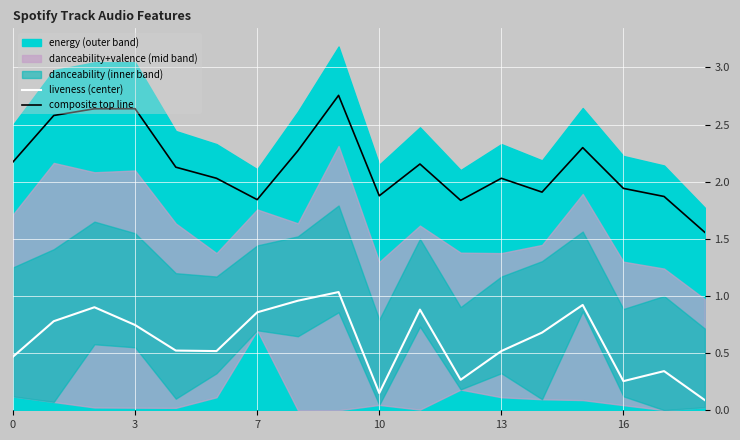

True or false: liveness (center) has more than 0 points higher than both neighbors.

True